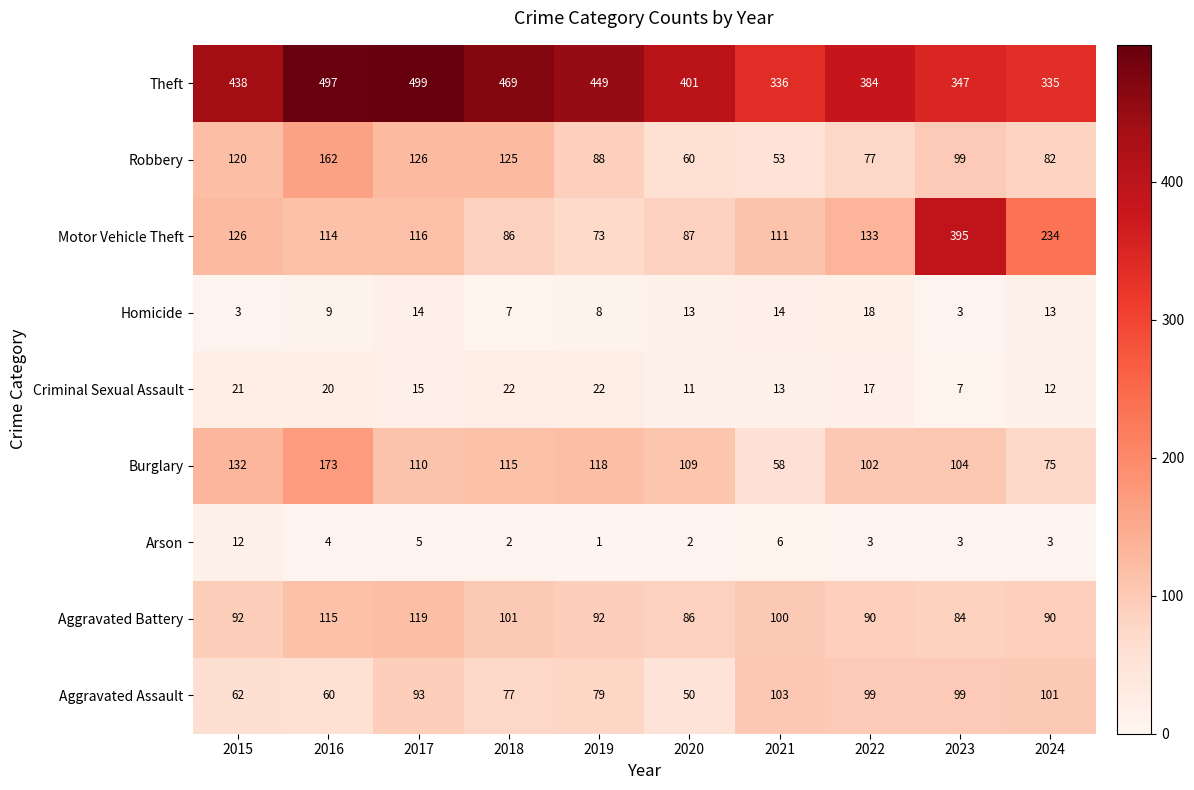

Rank the series at 2021 from lowest to highest value.

Arson, Criminal Sexual Assault, Homicide, Robbery, Burglary, Aggravated Battery, Aggravated Assault, Motor Vehicle Theft, Theft